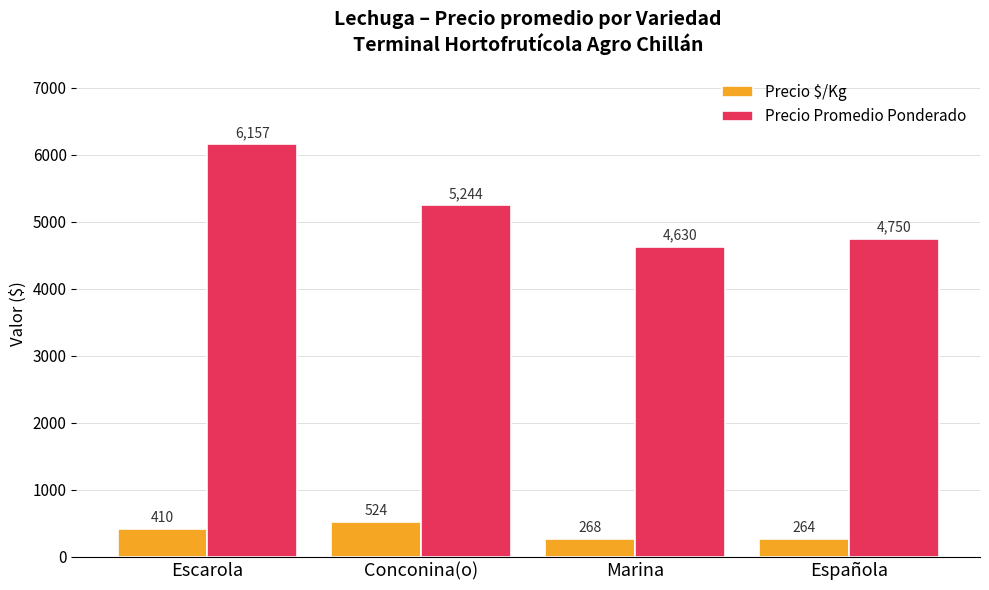

At which category is the sum across all series the highest?

Escarola